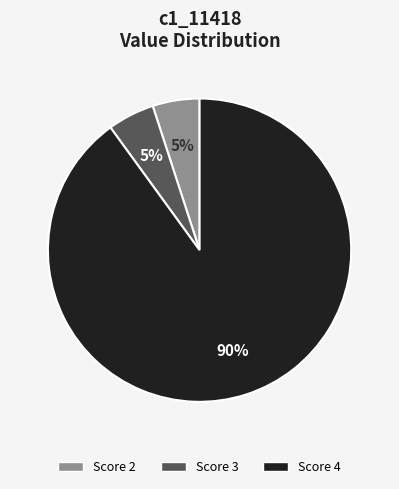

Is there any slice that represents more than half of the pie?

Yes